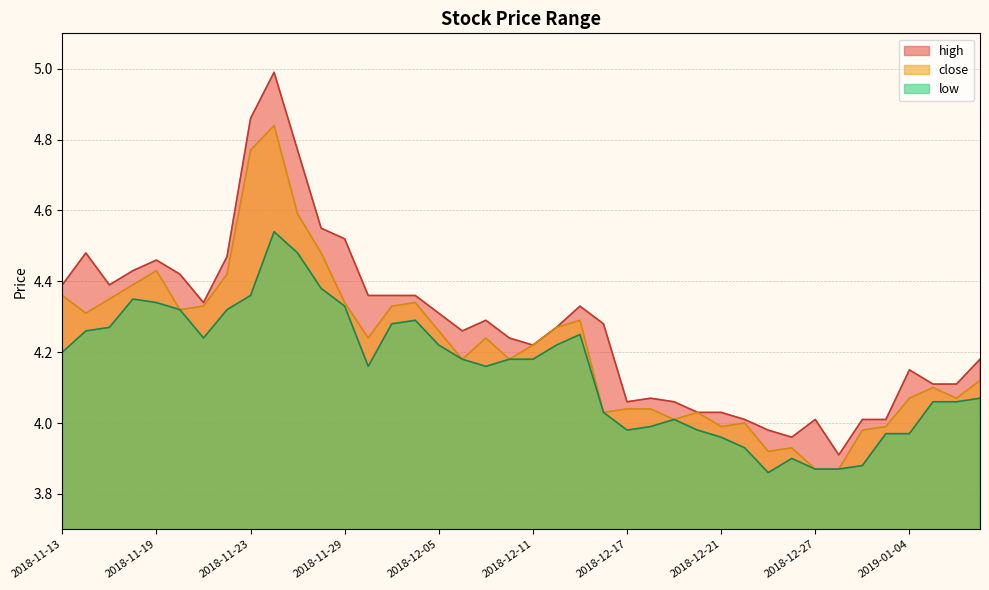

What is the label of the 27th point from the left?

2018-12-19